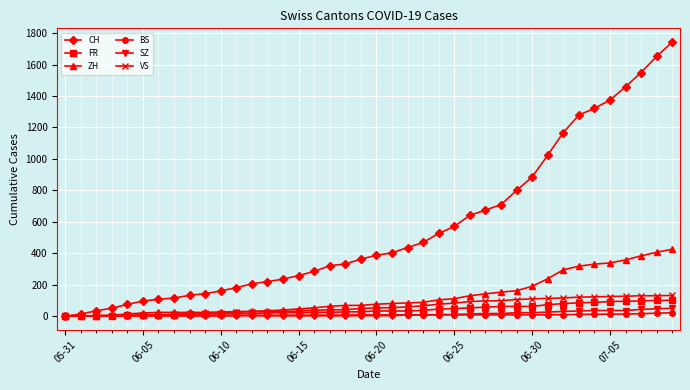

How many distinct data groups are displayed?

6